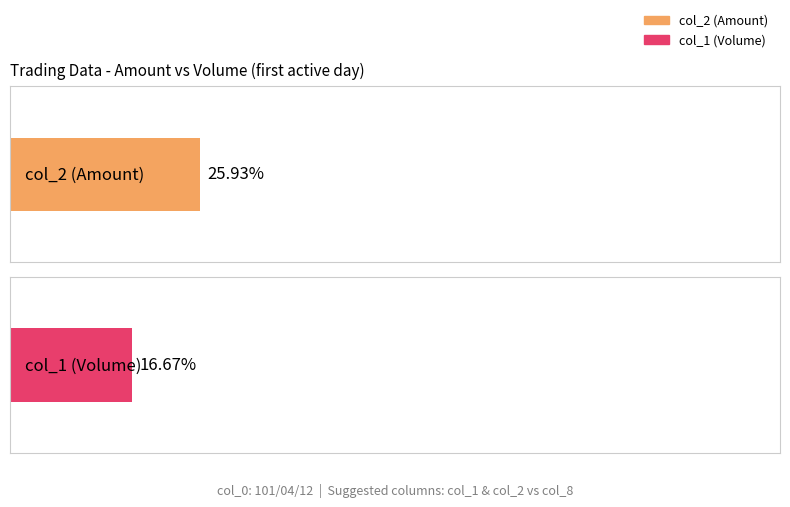

What are all the series names shown in the legend?

col_2 (Amount), col_1 (Volume)